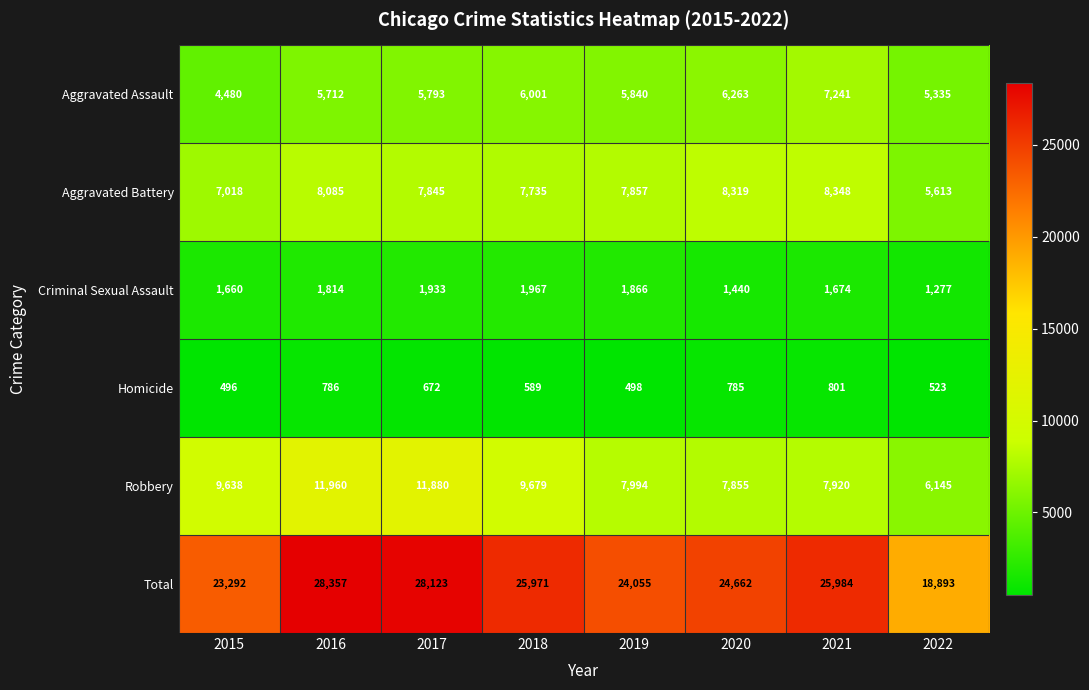

What value does the Aggravated Battery series have at 2015, to the nearest 50?

7000